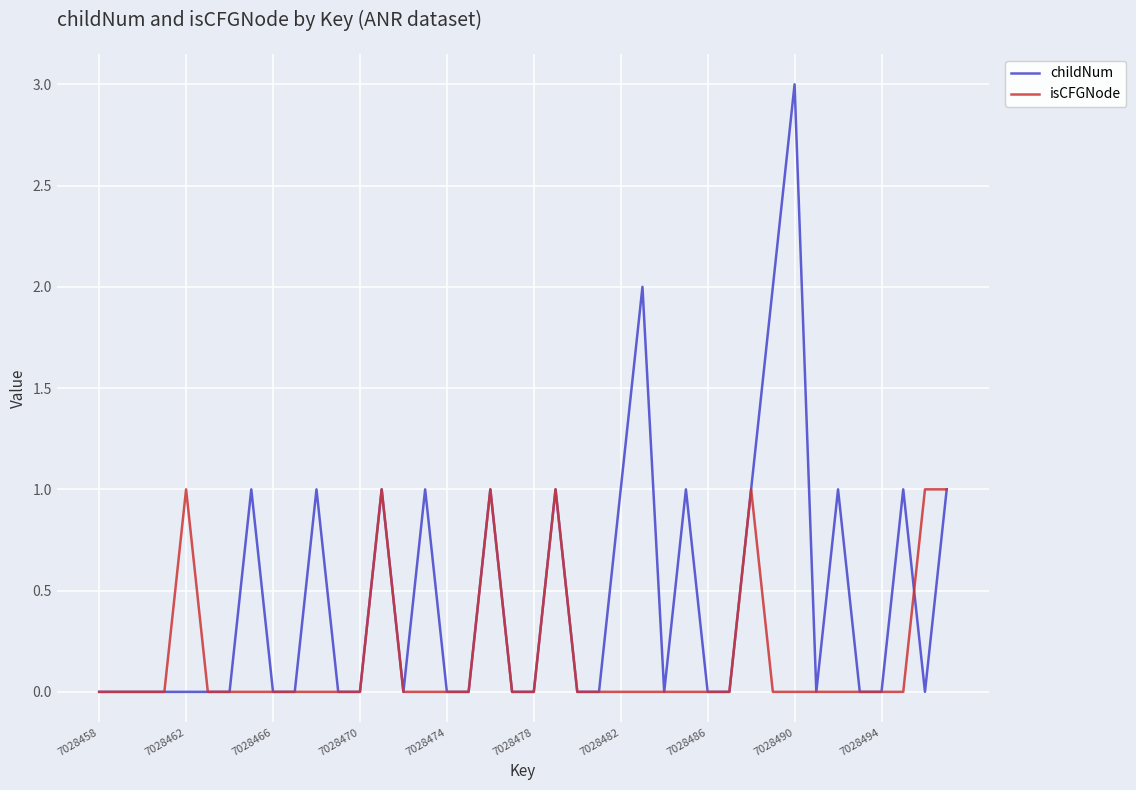

Rank the series by their maximum value, from lowest to highest.

isCFGNode, childNum